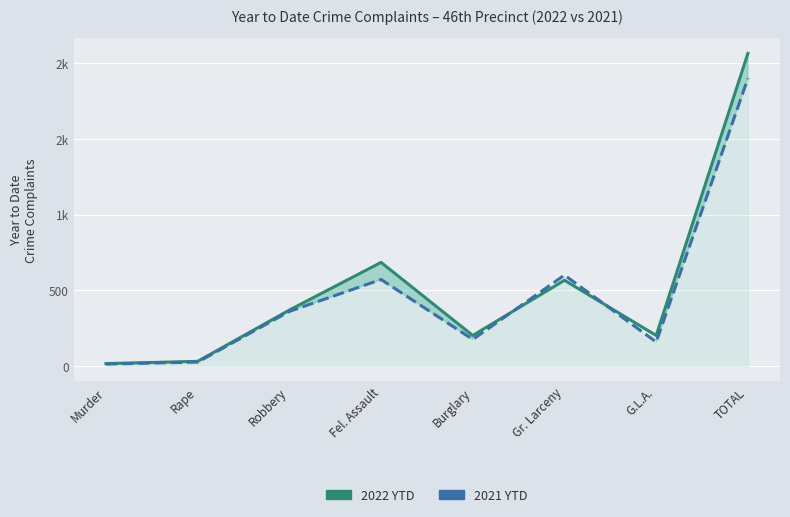

What is the label of the 8th point from the left?

TOTAL